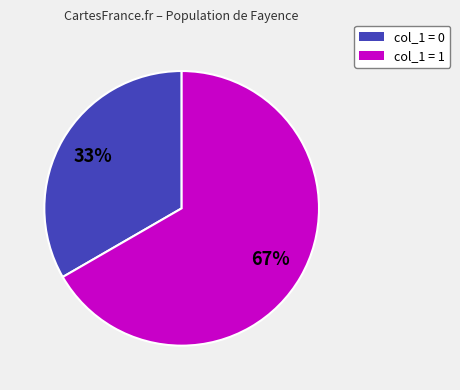

To the nearest percent, what is the average slice percentage?

50%